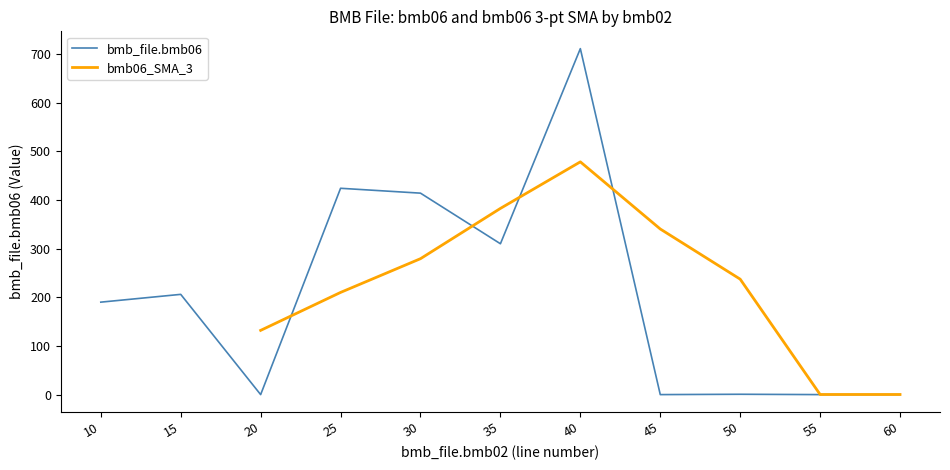

True or false: the data shows 0.7 at 50.

True